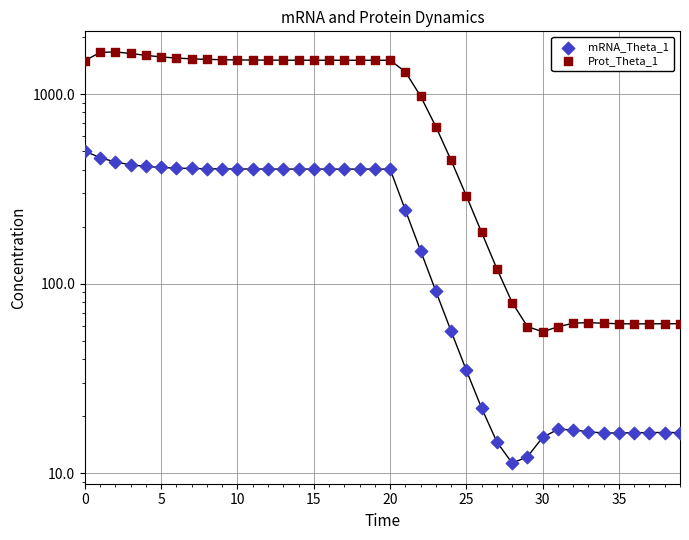

Which series contains the lowest Y value?

mRNA_Theta_1